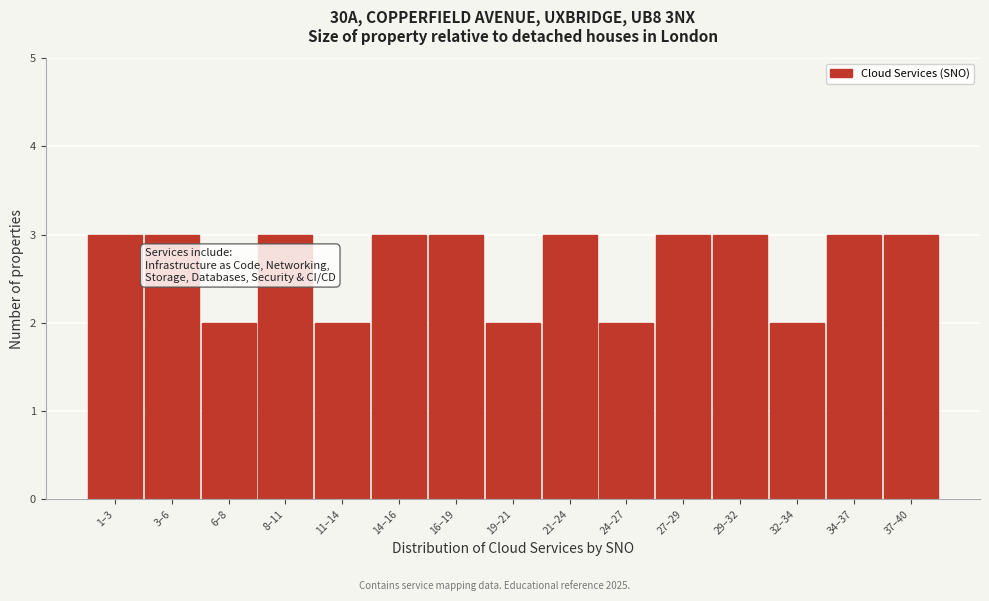

Reading left to right, extract all data points from this chart.

1–3=3	3–6=3	6–8=2	8–11=3	11–14=2	14–16=3	16–19=3	19–21=2	21–24=3	24–27=2	27–29=3	29–32=3	32–34=2	34–37=3	37–40=3